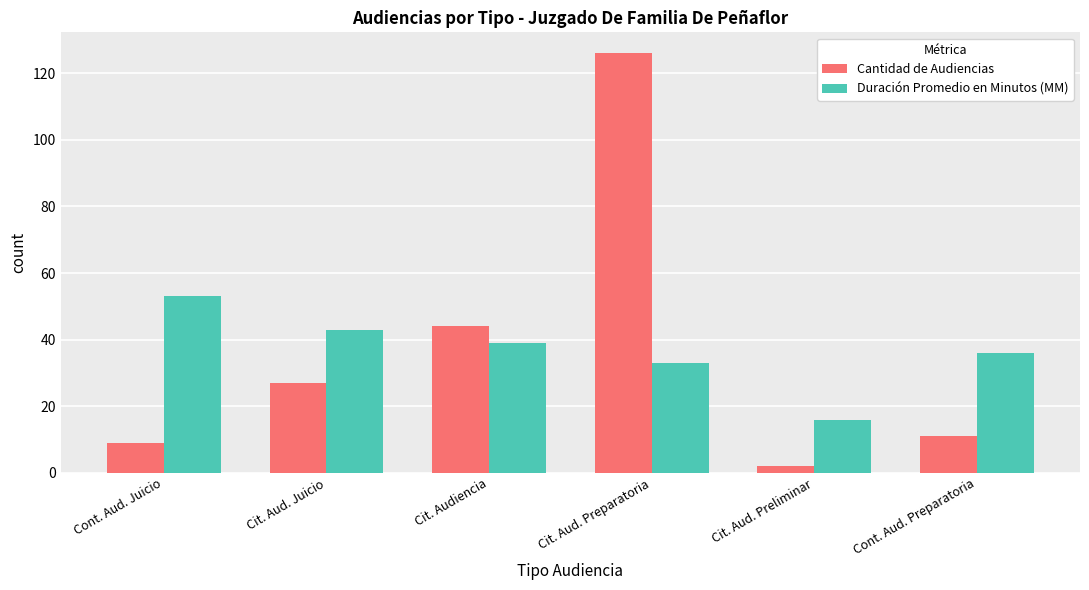

What is the label of the 3rd bar from the right?

Cit. Aud. Preparatoria